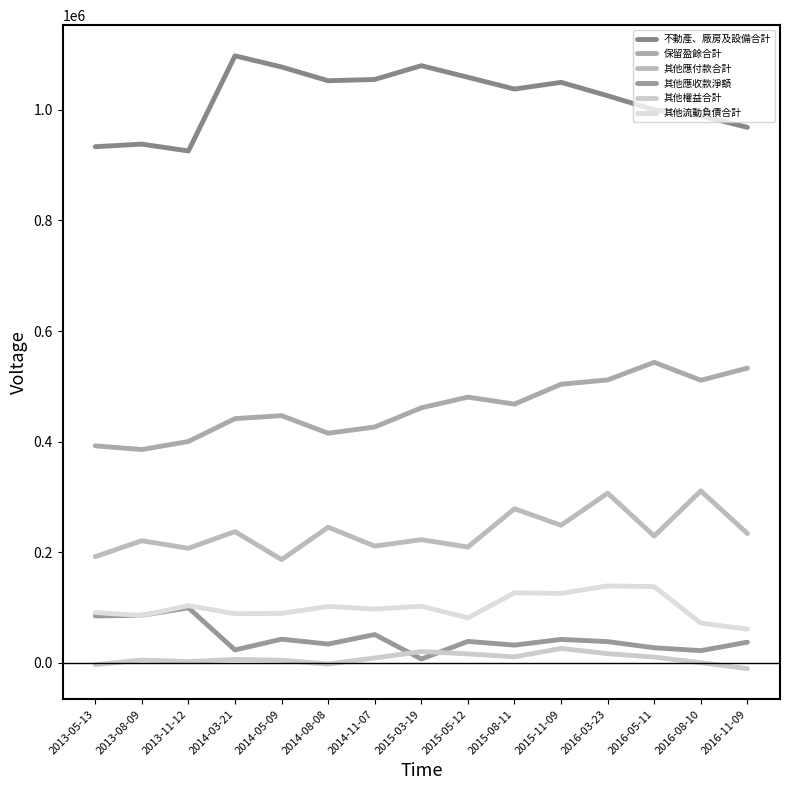

Rank the series at 2014-08-08 from lowest to highest value.

其他權益合計, 其他應收款淨額, 其他流動負債合計, 其他應付款合計, 保留盈餘合計, 不動產、廠房及設備合計